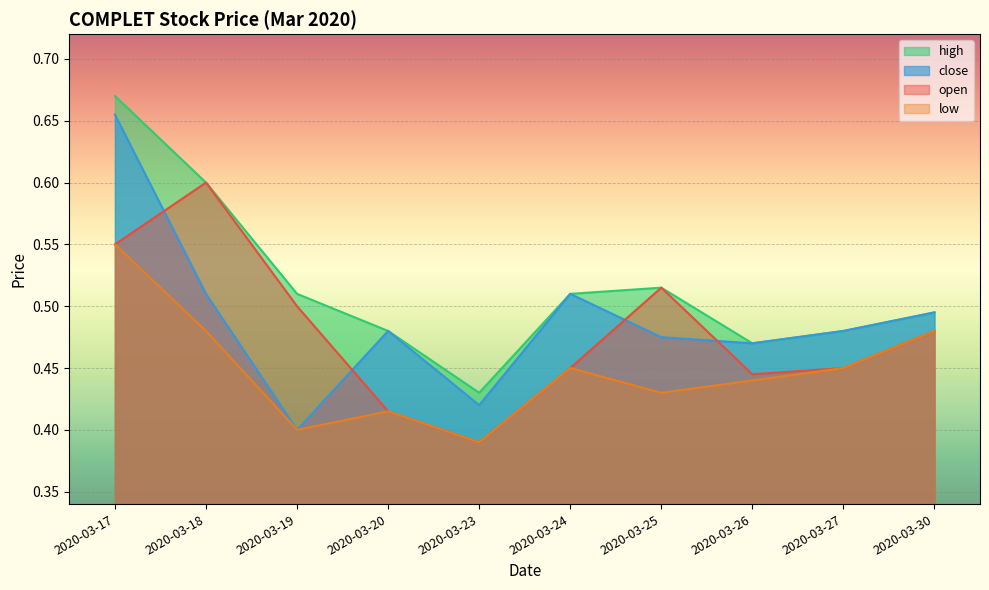

True or false: high and low cross at least once.

False